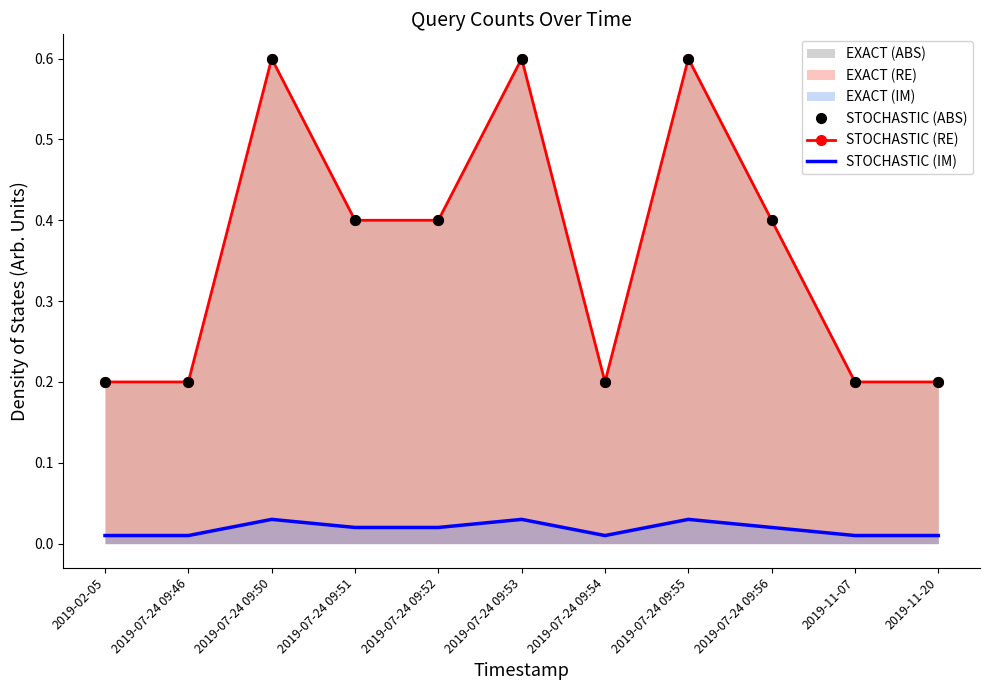

What is the label of the 10th point from the right?

2019-07-24 09:46